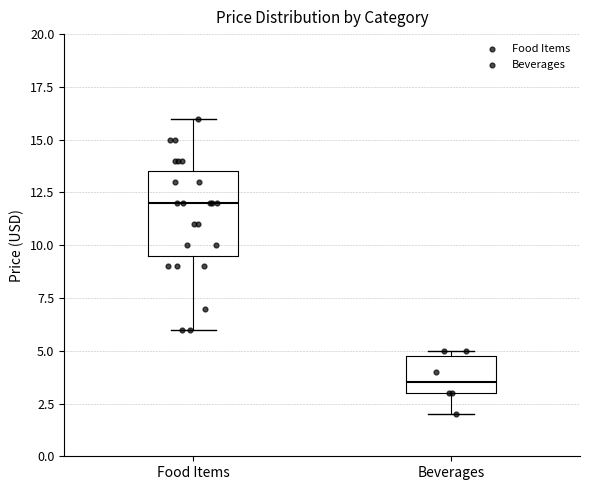

Which box has the lowest median line?

Beverages